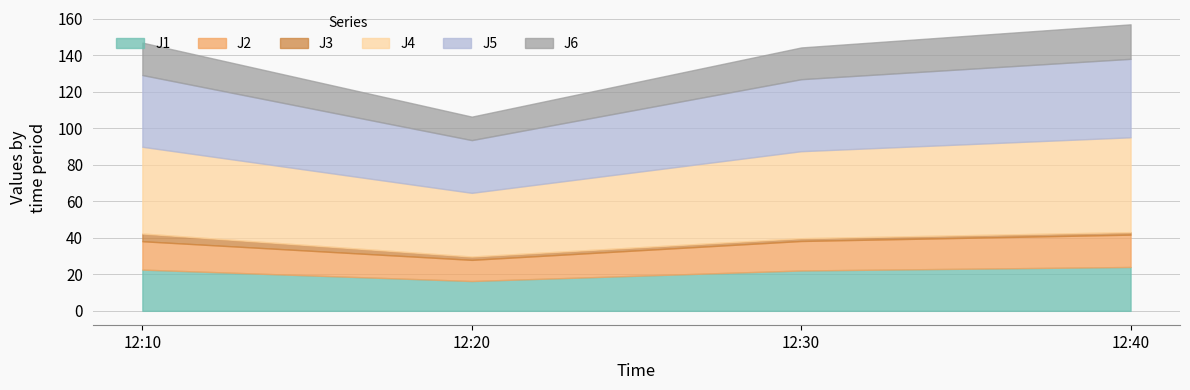

Which series changed the most between 12:10 and 12:20?

J4